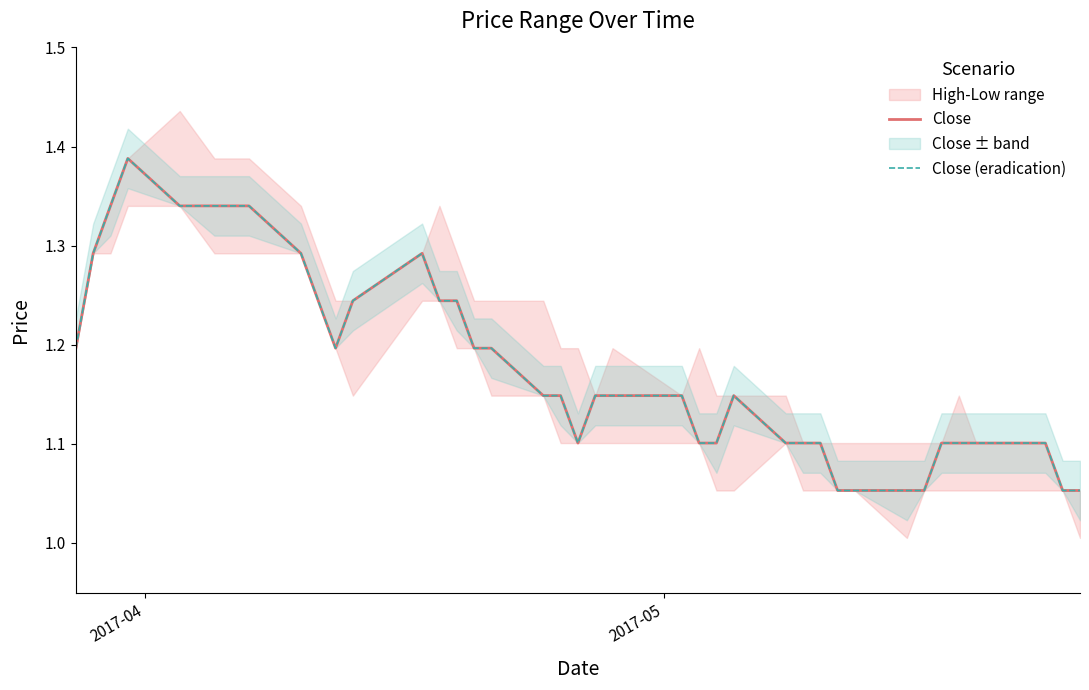

How many interior local valleys does the Close series have?

2